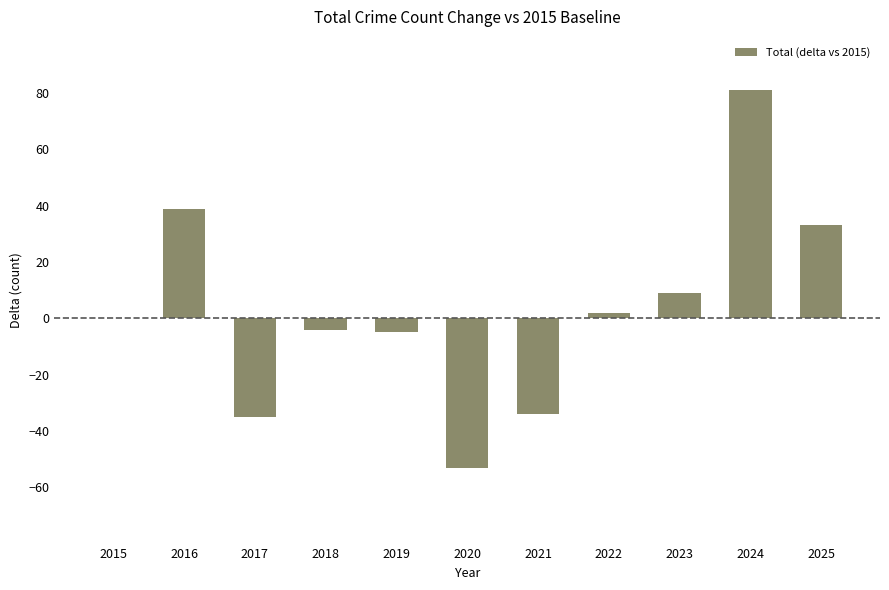

Reading right to left, transcribe all the data shown in this chart.

2025=33	2024=81	2023=9	2022=2	2021=-34	2020=-53	2019=-5	2018=-4	2017=-35	2016=39	2015=0